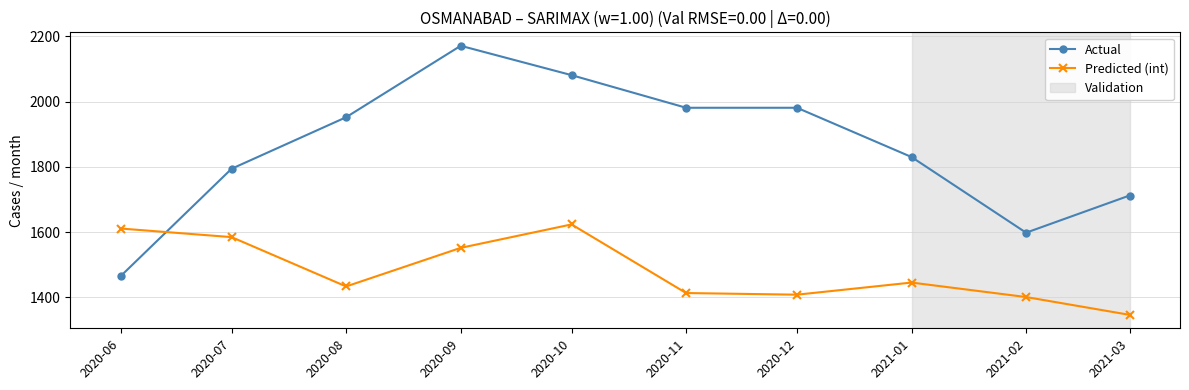

List the series in order of their peak value, lowest first.

Predicted (int), Actual